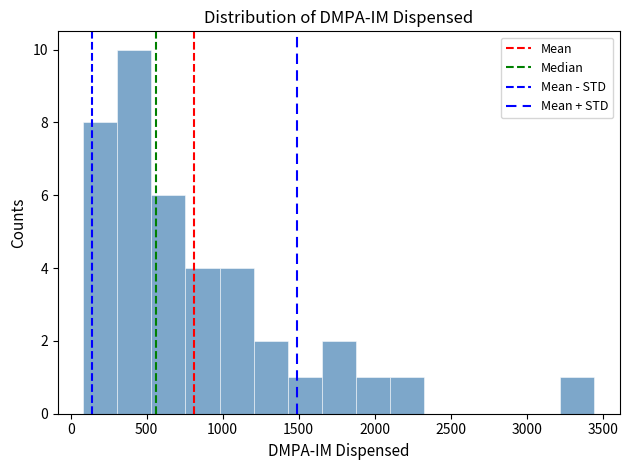

Reading left to right, transcribe this chart: for each bar, give the range it covers on the x-axis and its height. Neither the bar edges nor the heights are printed on the chart, so give them approximately, as read against the axes.

100 to 300: 8
300 to 550: 10
550 to 750: 6
750 to 1000: 4
1000 to 1200: 4
1200 to 1450: 2
1450 to 1650: 1
1650 to 1900: 2
1900 to 2100: 1
2100 to 2300: 1
2300 to 2550: 0
2550 to 2750: 0
2750 to 3000: 0
3000 to 3200: 0
3200 to 3450: 1